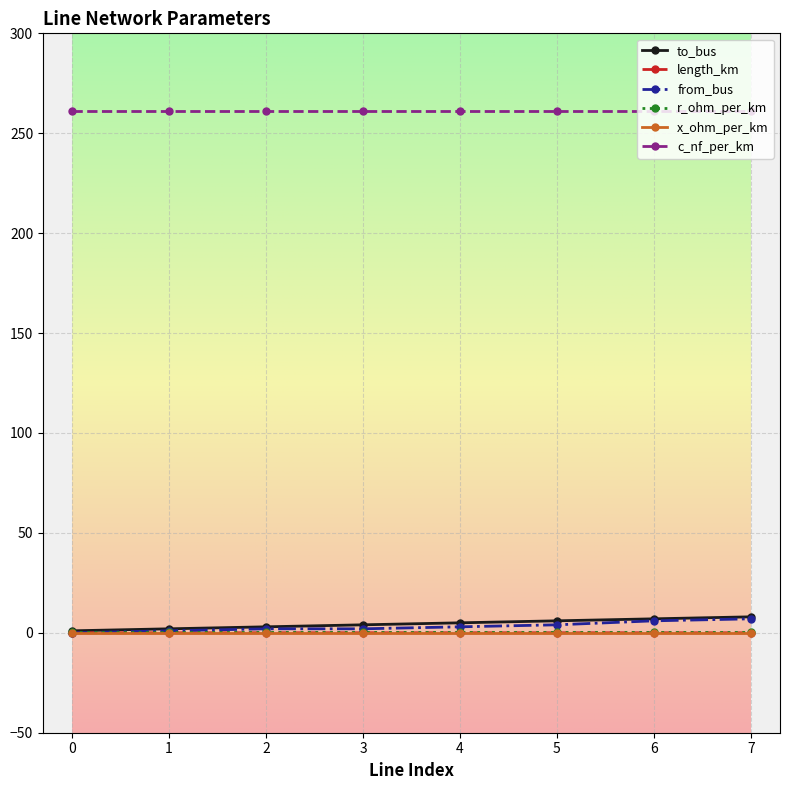

Which series has the largest total across all categories?

c_nf_per_km